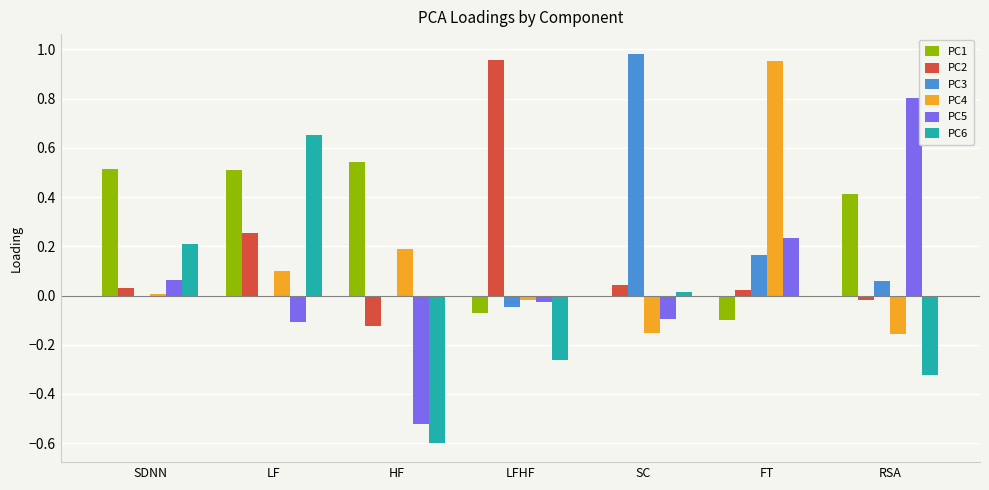

The value of PC5 at HF is -0.3. True or false?

False